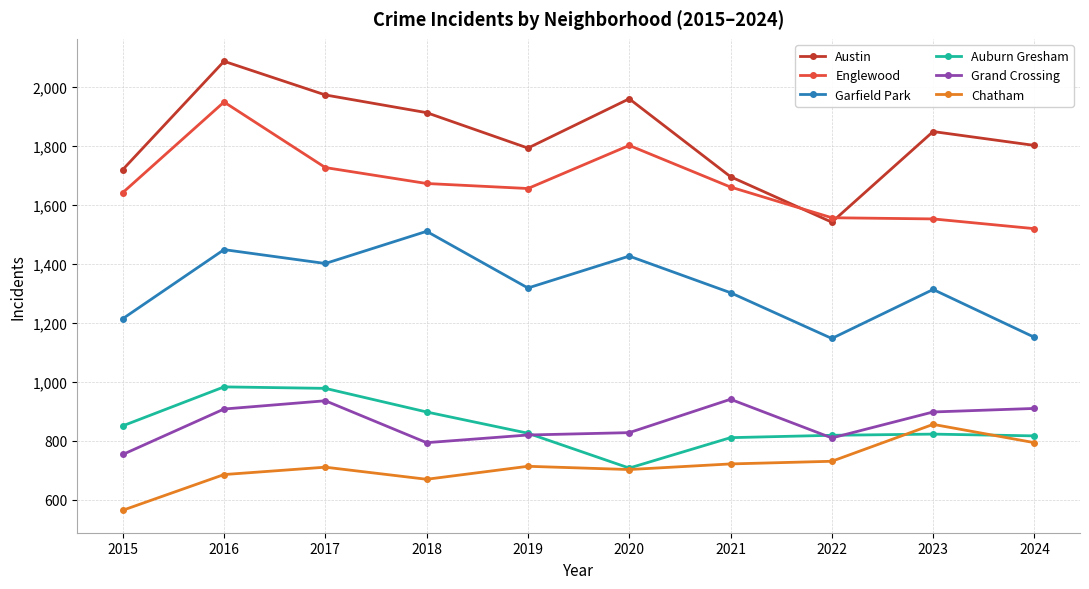

Rank the series by their maximum value, from lowest to highest.

Chatham, Grand Crossing, Auburn Gresham, Garfield Park, Englewood, Austin